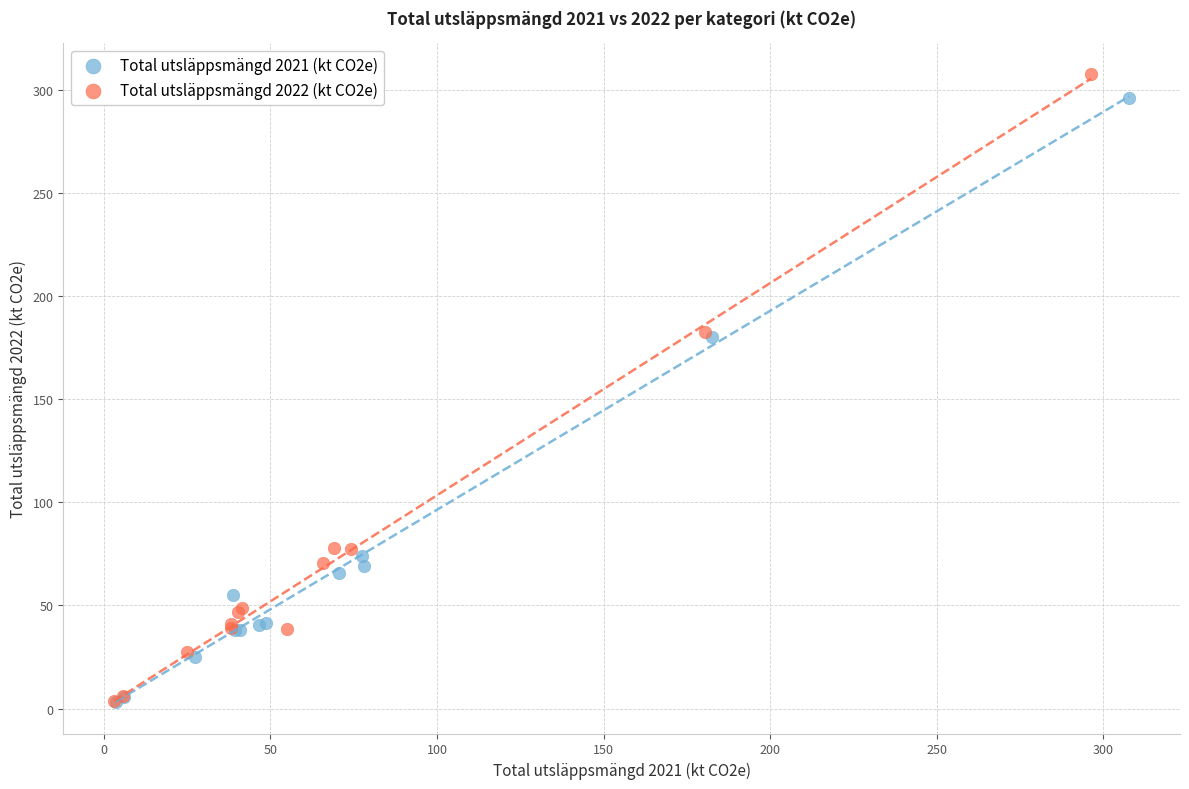

Which series has the largest Y range (max minus min)?

Total utsläppsmängd 2022 (kt CO2e)